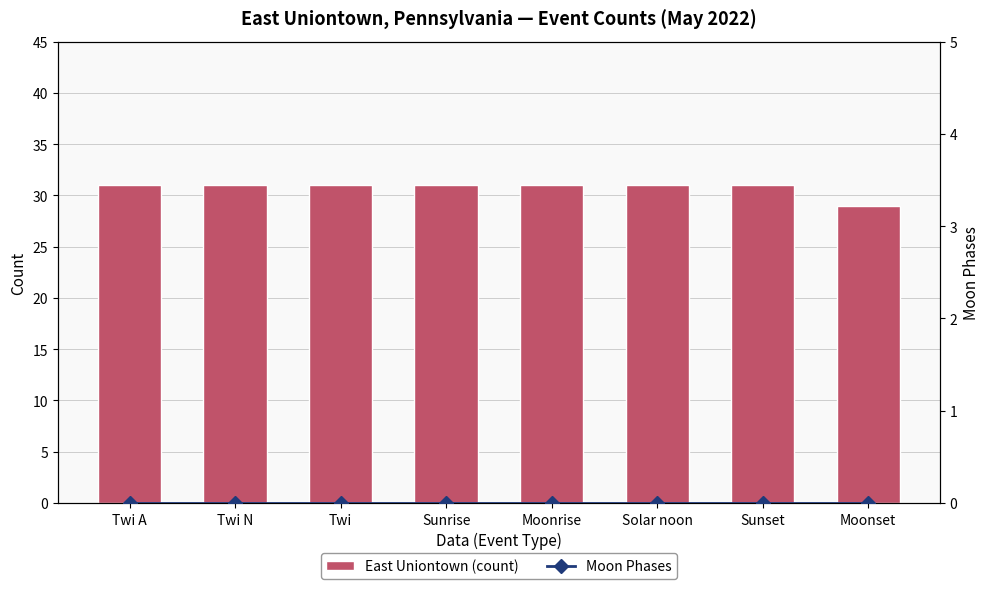

At which category does the chart reach its minimum across all series?

Twi A